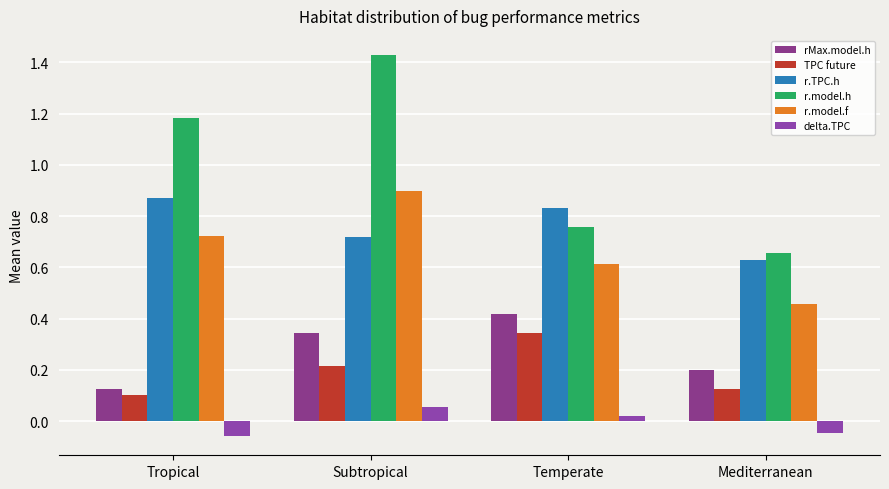

What is the total value across all series at Mediterranean?

2.0